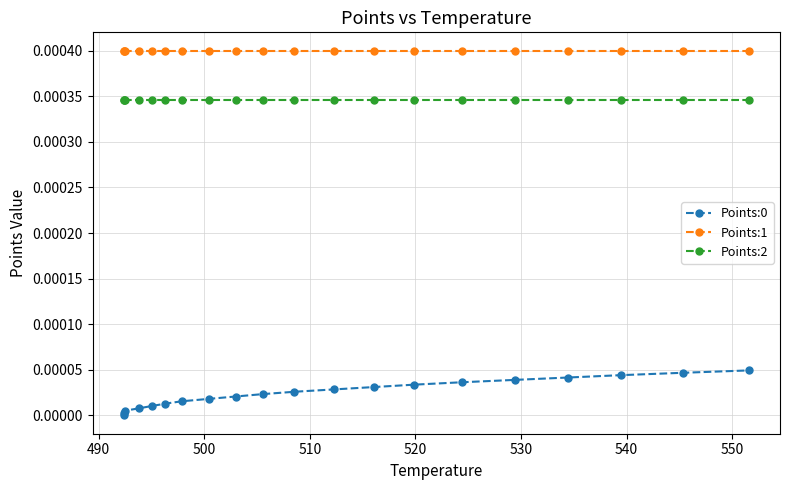

Which series has the largest total across all categories?

Points:1